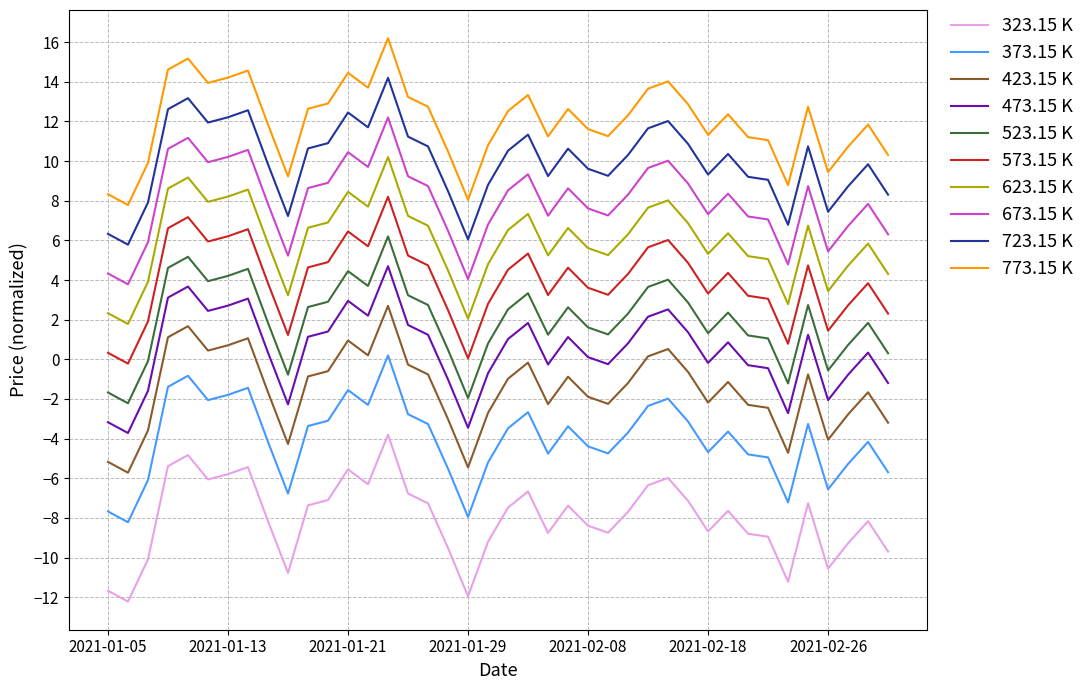

How many lines are shown in the chart?

10